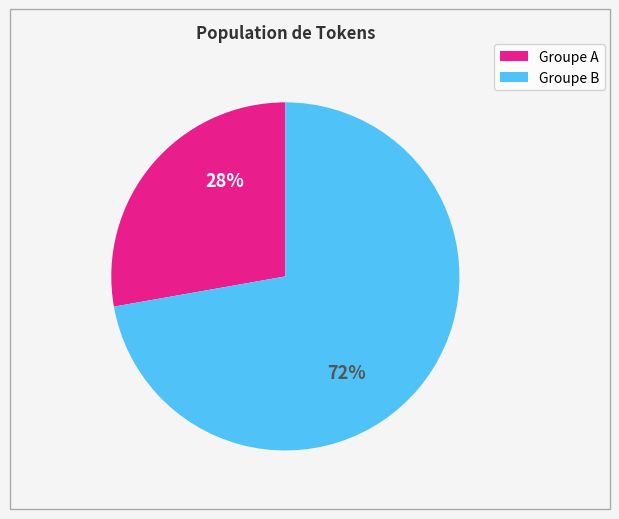

To the nearest percent, what is the difference between the largest and smallest slice percentages?

44%